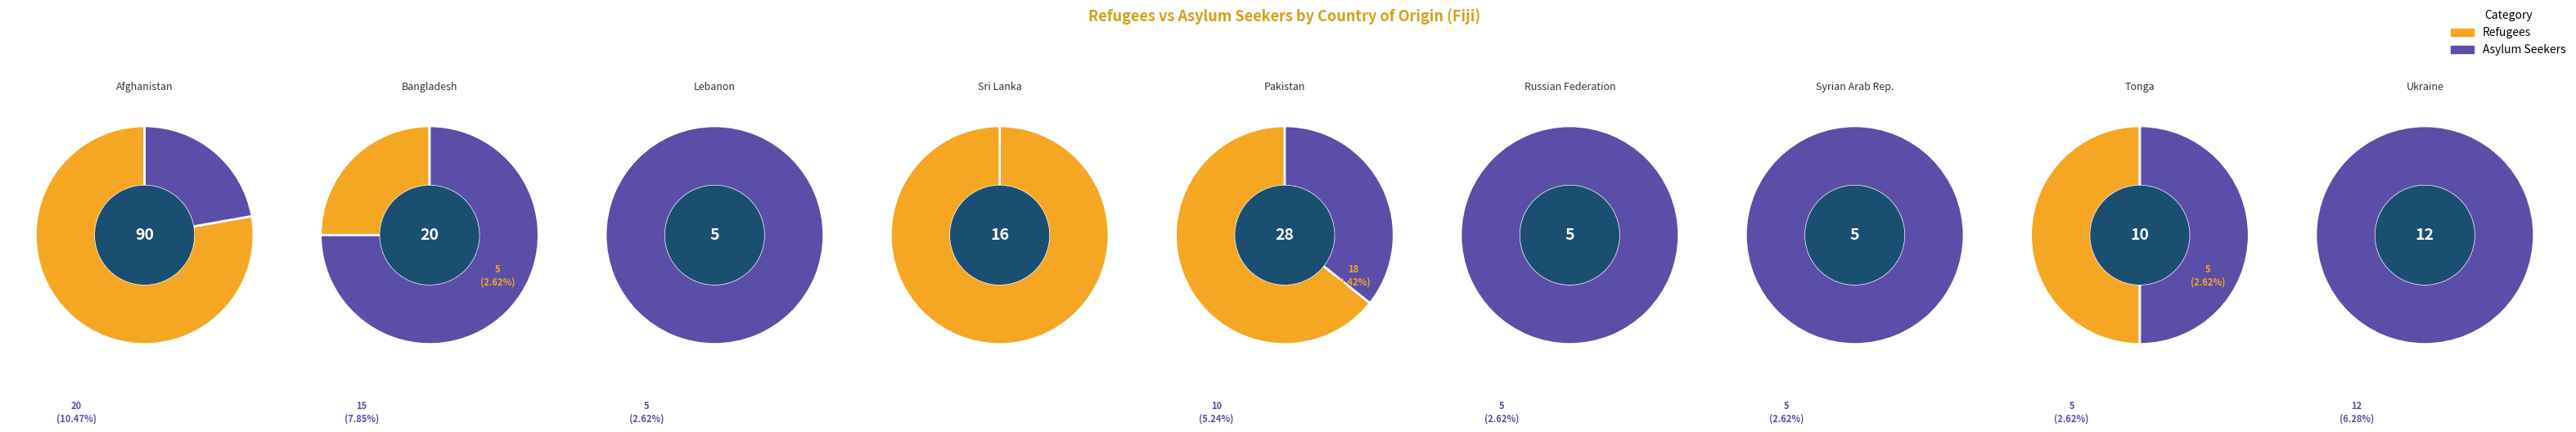

Which category accounts for the majority?

Afghanistan